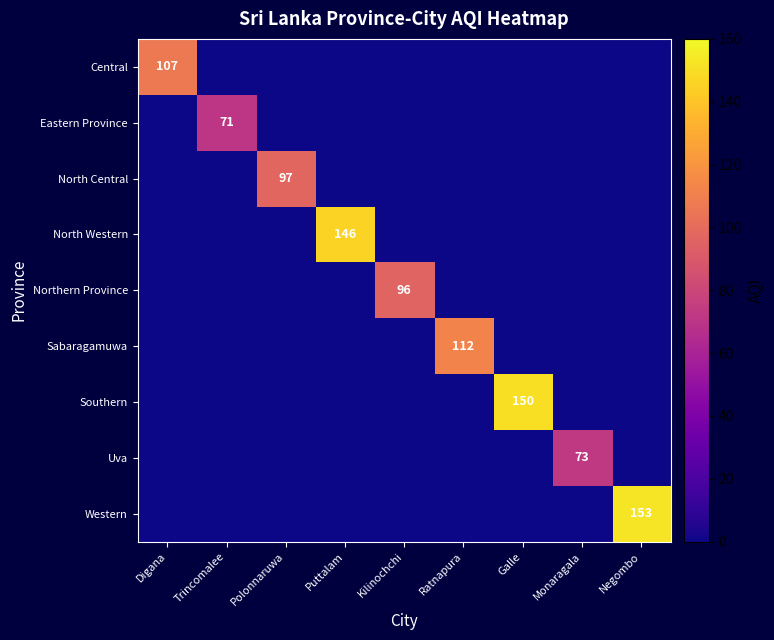

Which series changed the most between Digana and Negombo?

Western